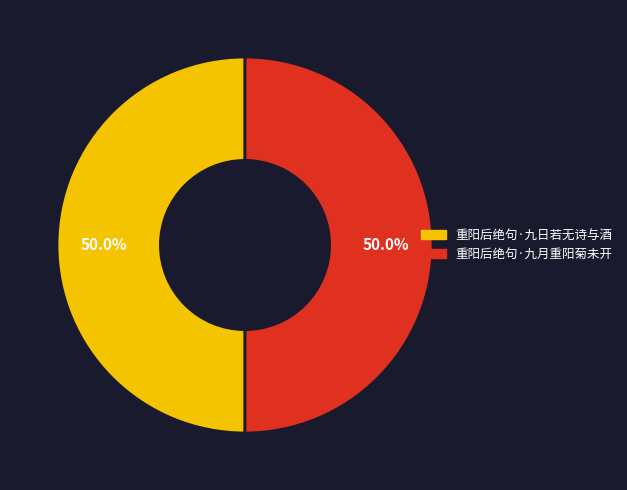

Is it true that 重阳后绝句·九日若无诗与酒 is 63% of the pie?

False